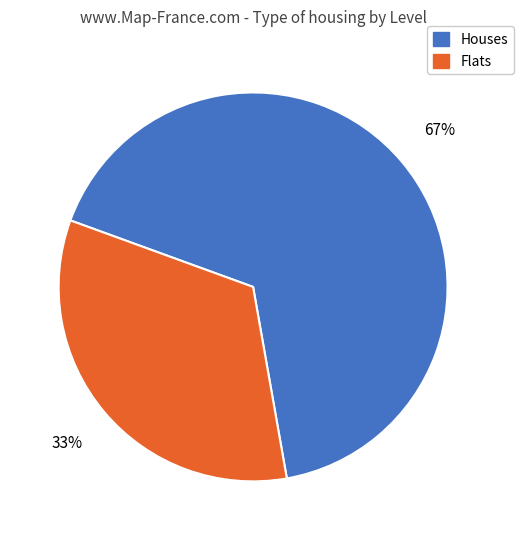

Is there a majority slice in this chart?

Yes